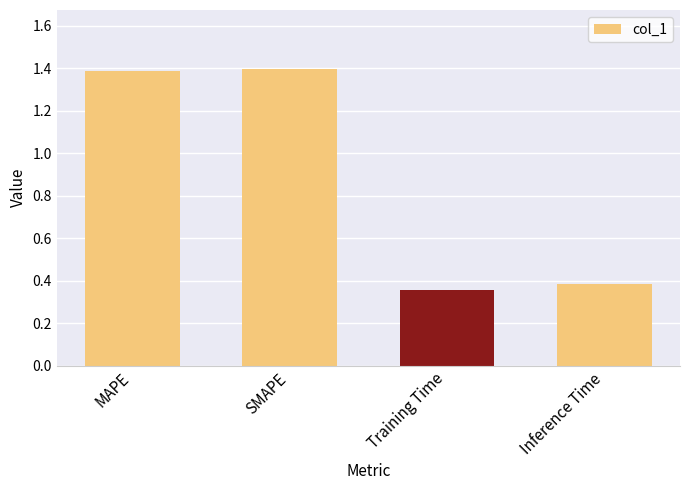

What is the change in value from MAPE to Inference Time?

-1.0